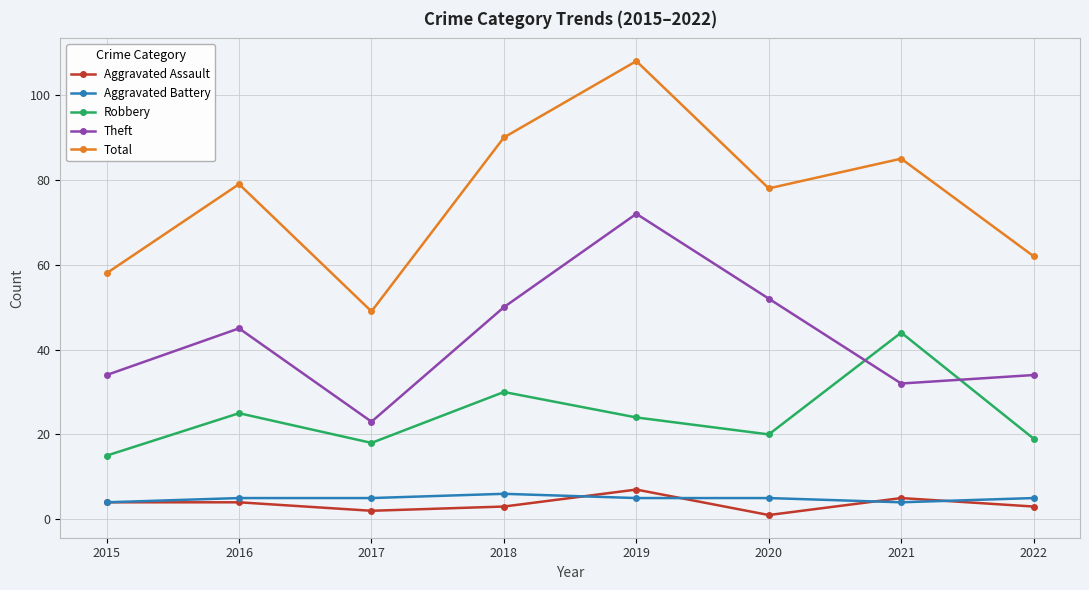

Reading right to left, extract all data points from this chart.

Aggravated Assault: 3	5	1	7	3	2	4	4
Aggravated Battery: 5	4	5	5	6	5	5	4
Robbery: 19	44	20	24	30	18	25	15
Theft: 34	32	52	72	50	23	45	34
Total: 62	85	78	108	90	49	79	58